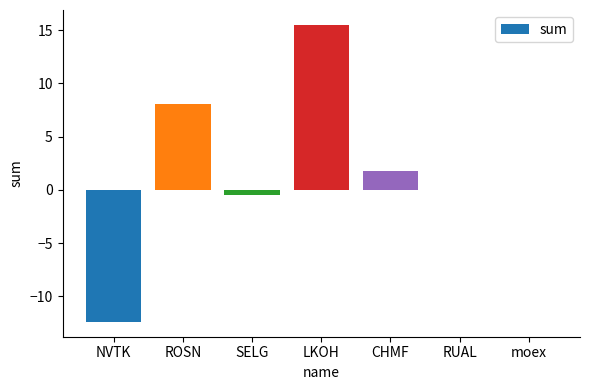

Are the bars horizontal?

No